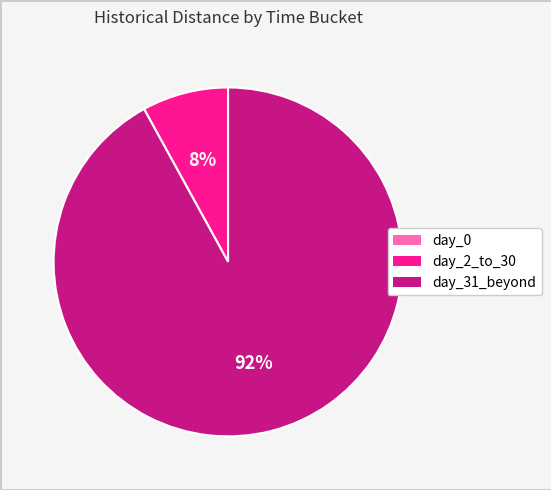

To the nearest percent, what is the difference between the largest and smallest slice percentages?

92%